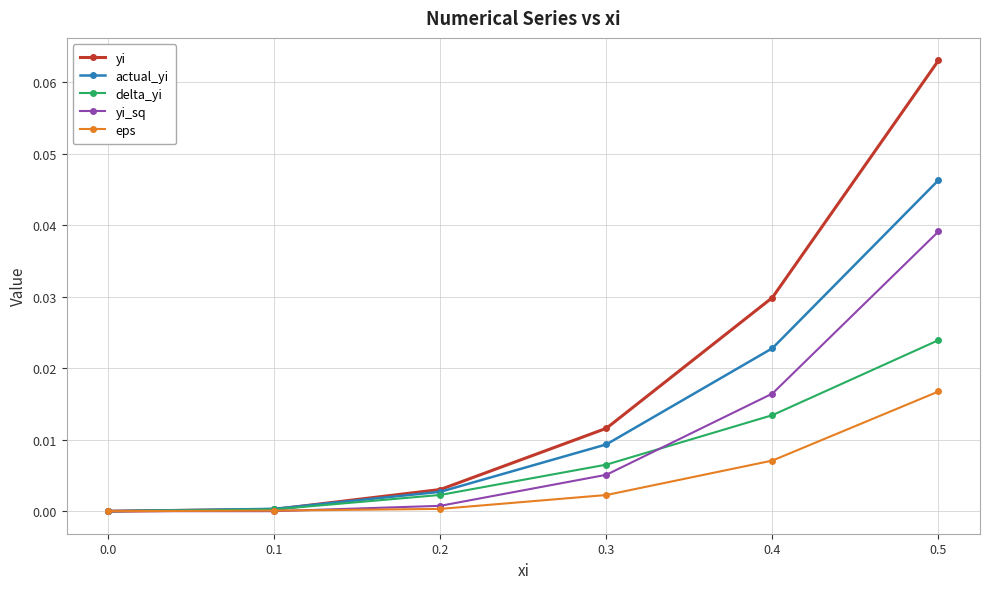

Is the value of yi at 0.5 greater than the value of yi_sq at 0.2?

Yes